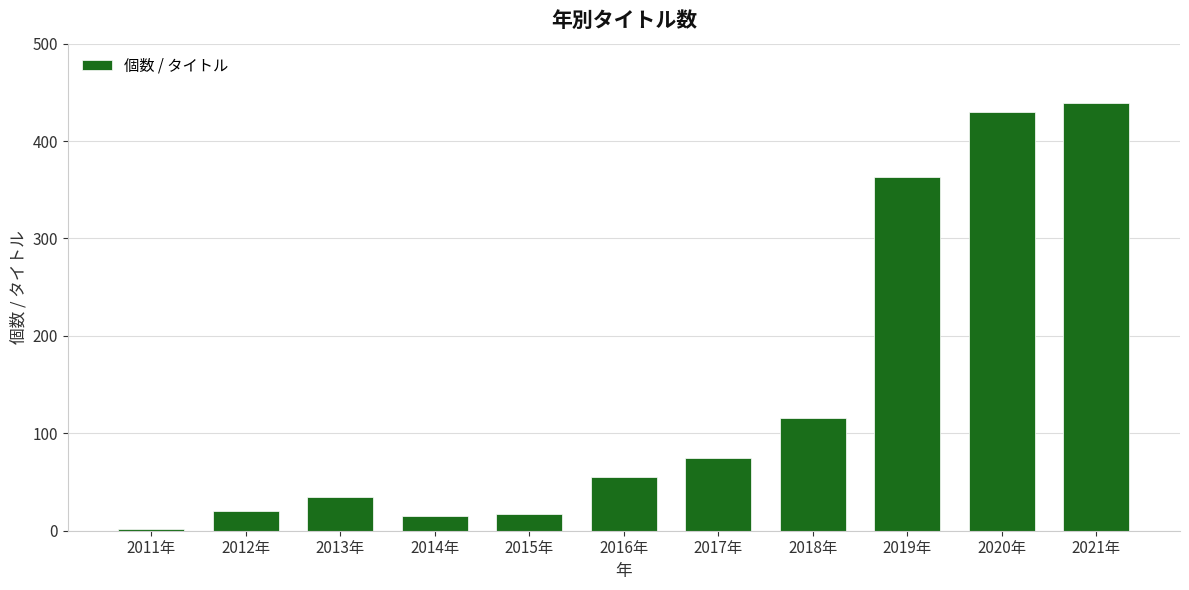

What is the ratio of the value at 2014年 to the value at 2012年?

0.8